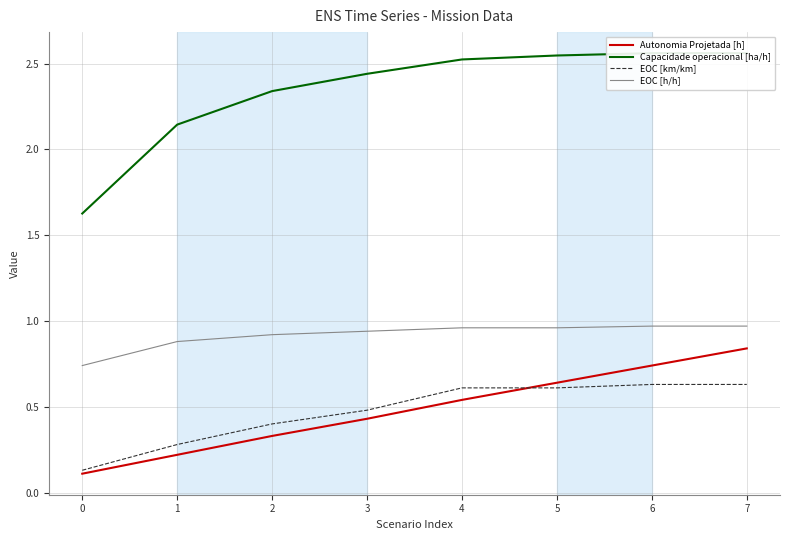

Reading left to right, extract all data points from this chart.

Autonomia Projetada [h]: 0=0.1	1=0.2	2=0.3	3=0.4	4=0.5	5=0.6	6=0.7	7=0.8
Capacidade operacional [ha/h]: 0=1.6	1=2.1	2=2.3	3=2.4	4=2.5	5=2.5	6=2.6	7=2.6
EOC [km/km]: 0=0.1	1=0.3	2=0.4	3=0.5	4=0.6	5=0.6	6=0.6	7=0.6
EOC [h/h]: 0=0.7	1=0.9	2=0.9	3=0.9	4=1.0	5=1.0	6=1.0	7=1.0